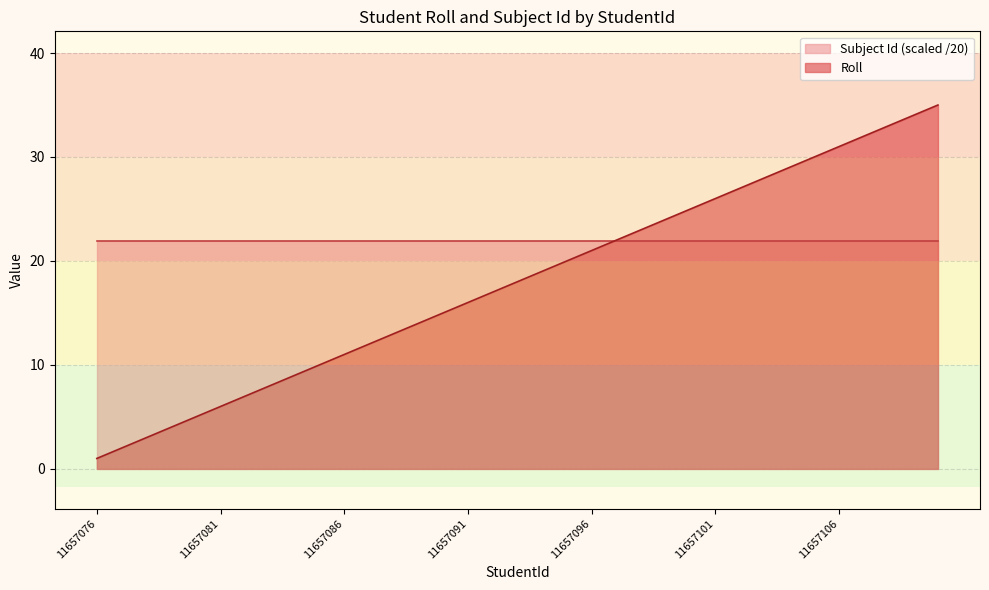

Count the number of data series in this chart.

2